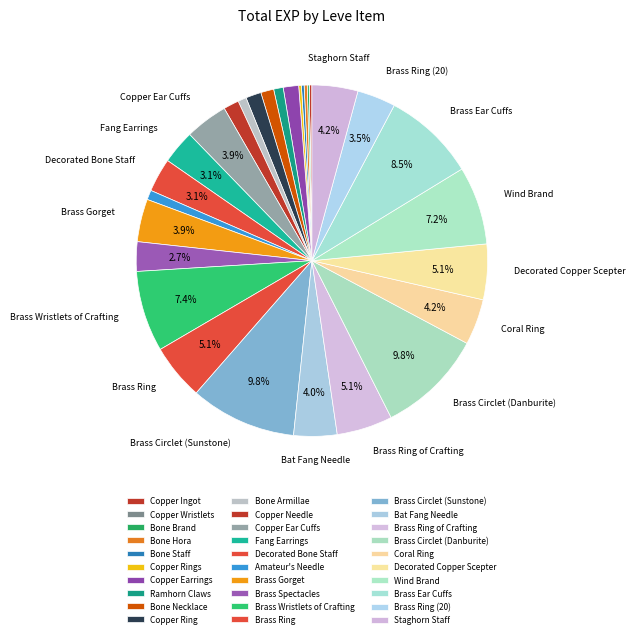

Which category has the biggest portion of the pie?

Brass Circlet (Sunstone)